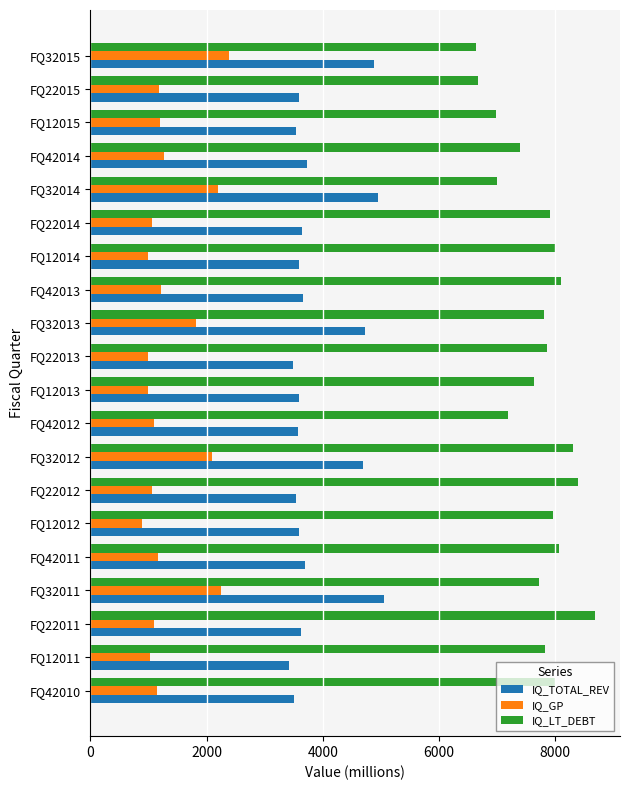

How many values in the IQ_TOTAL_REV series are below 3620?

10